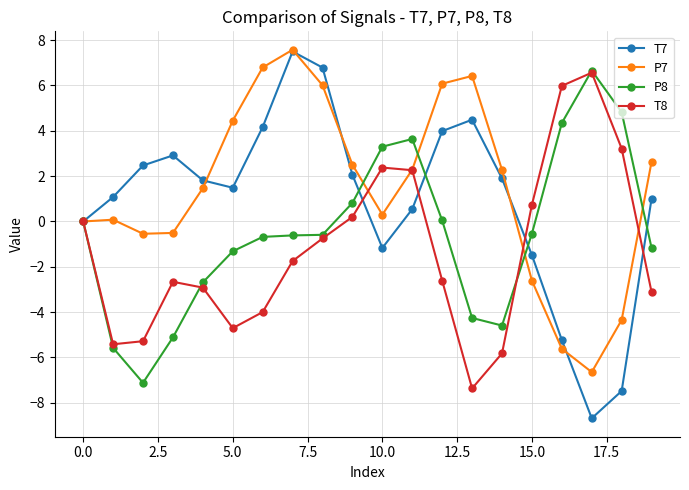

What is the sum of all T7 values?

18.2